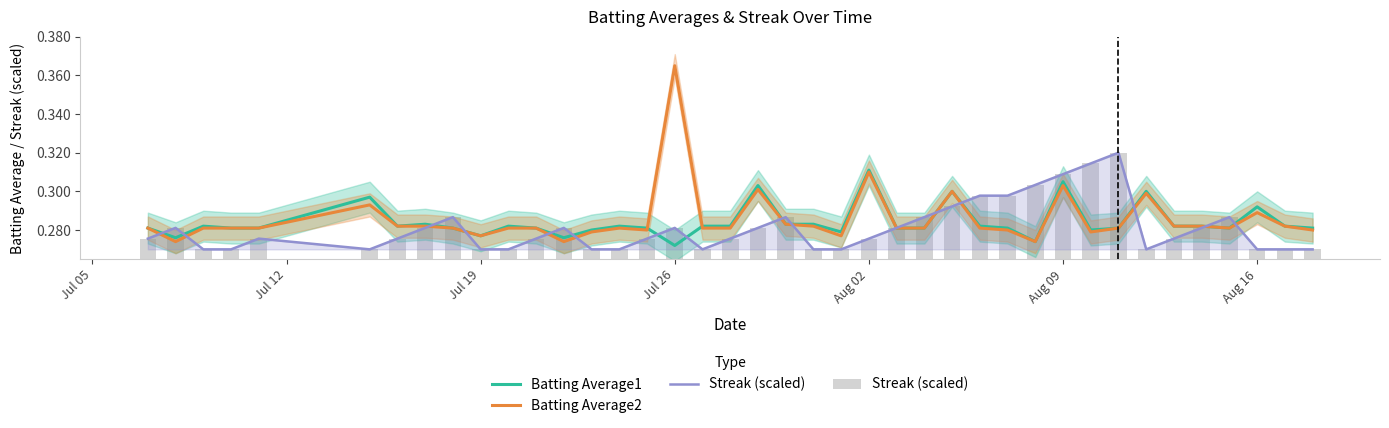

At which category does the chart reach its peak across all series?

Jul 26